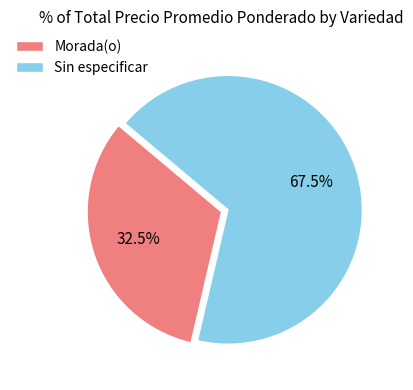

To the nearest percent, what is the average slice percentage?

50%